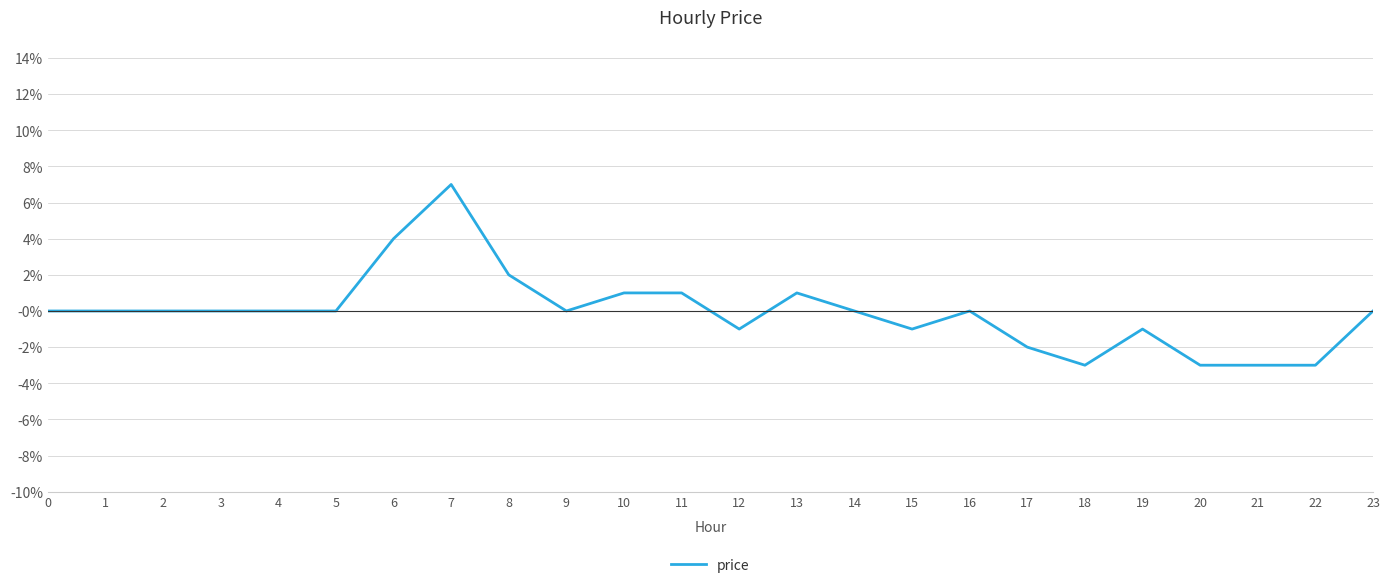

Is this an area chart (filled region under the line)?

No